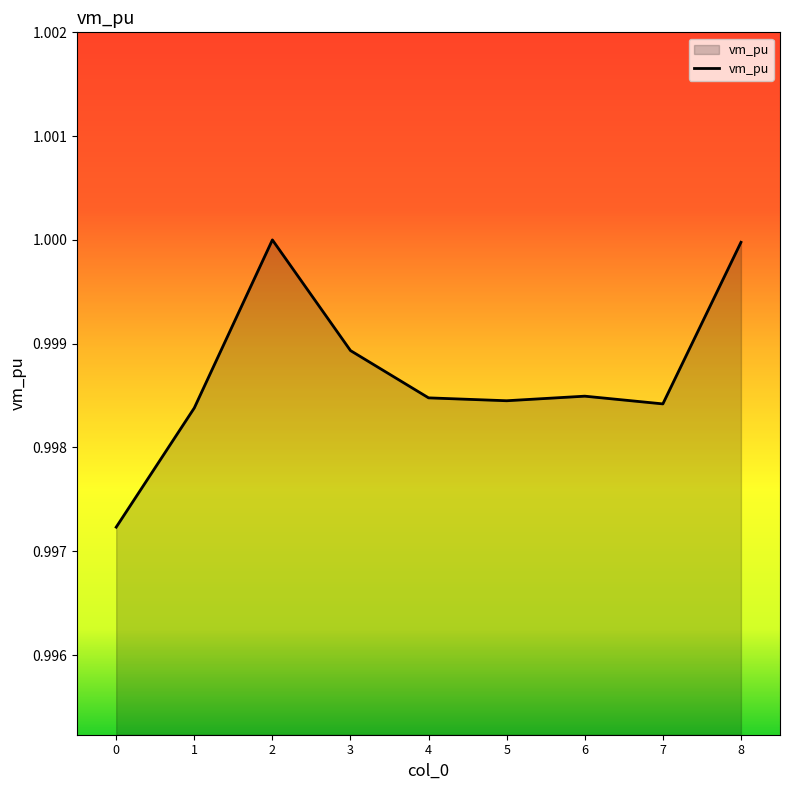

The chart shows a value of 1.0 at 1. True or false?

True